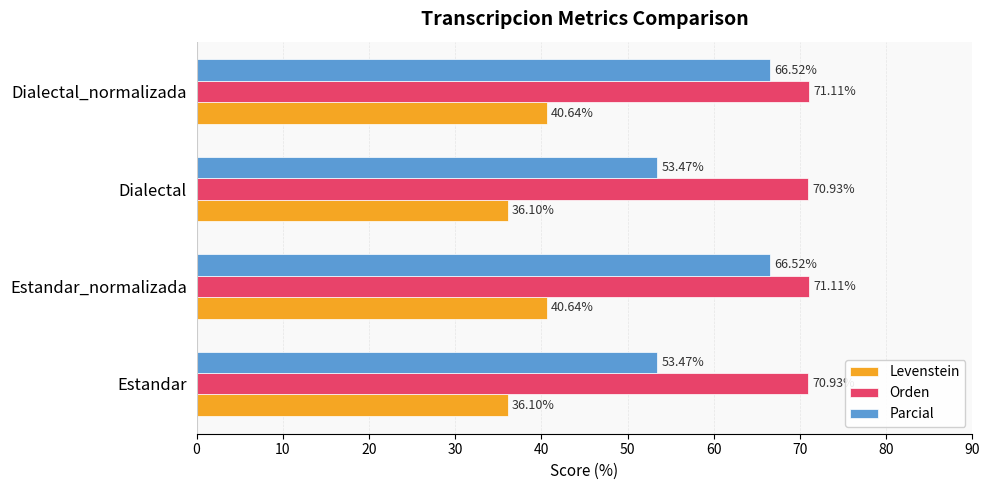

Which series has the largest total across all categories?

Orden